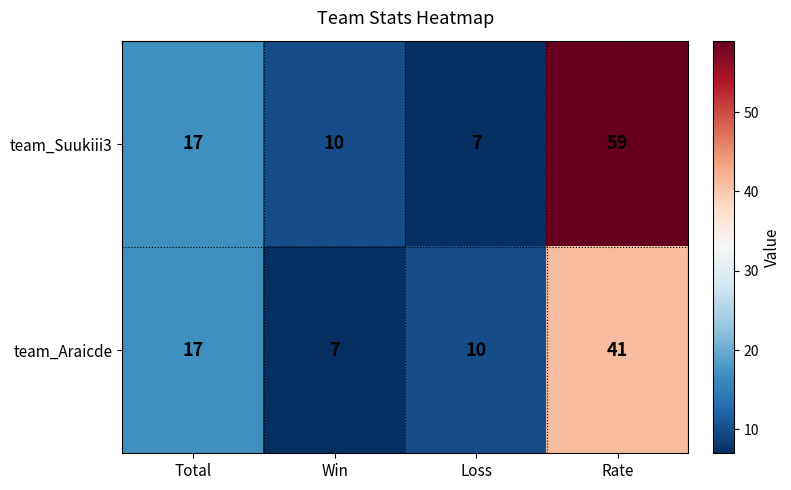

What is the greatest value displayed?

59